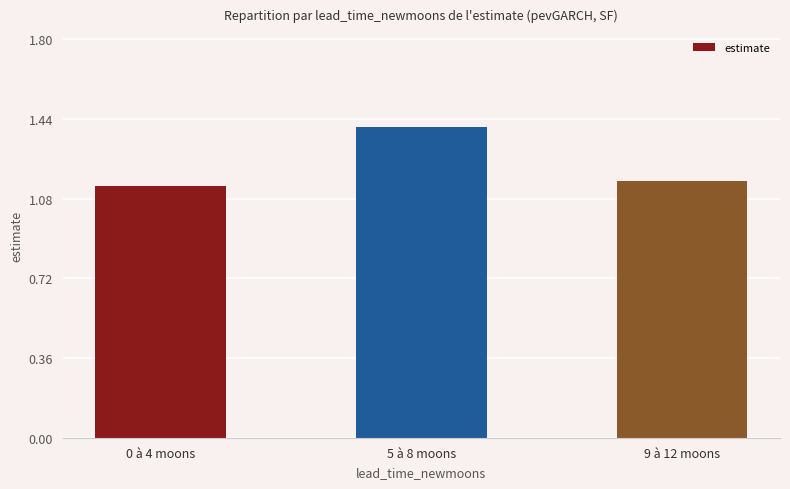

What is the label of the 2nd bar from the left?

5 à 8 moons